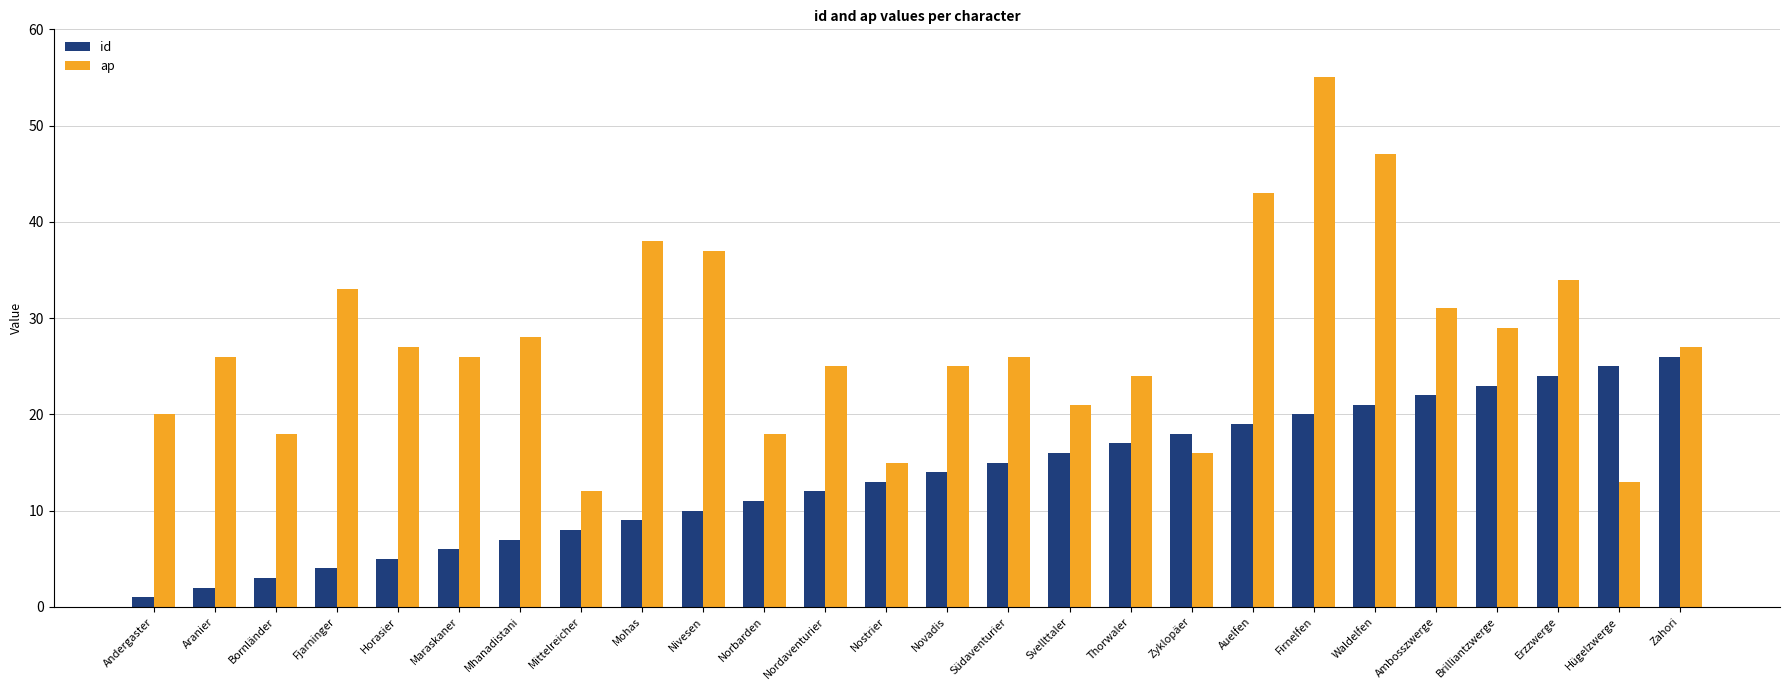

What is the difference between the highest and lowest values at Firnelfen?

35